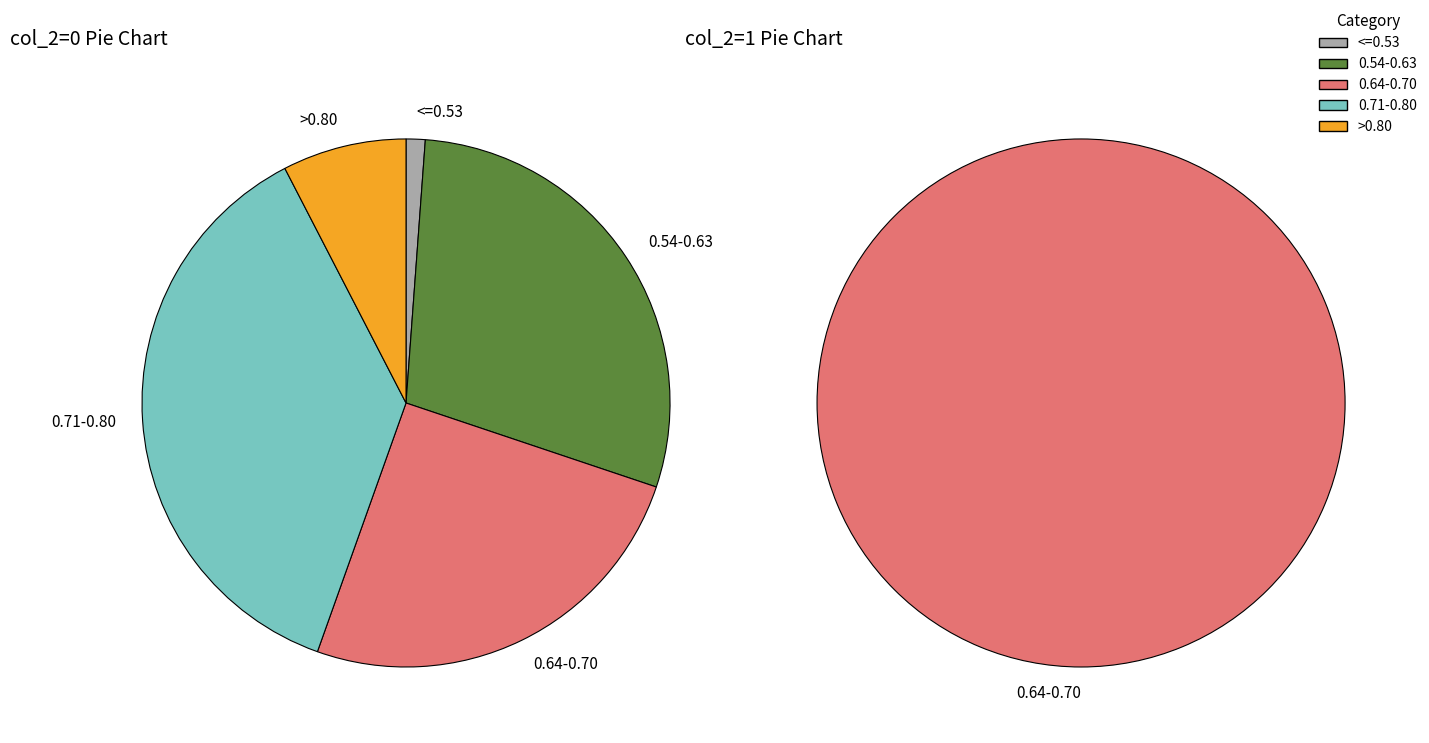

To the nearest percent, what percentage of the pie is col_2=1?

2%